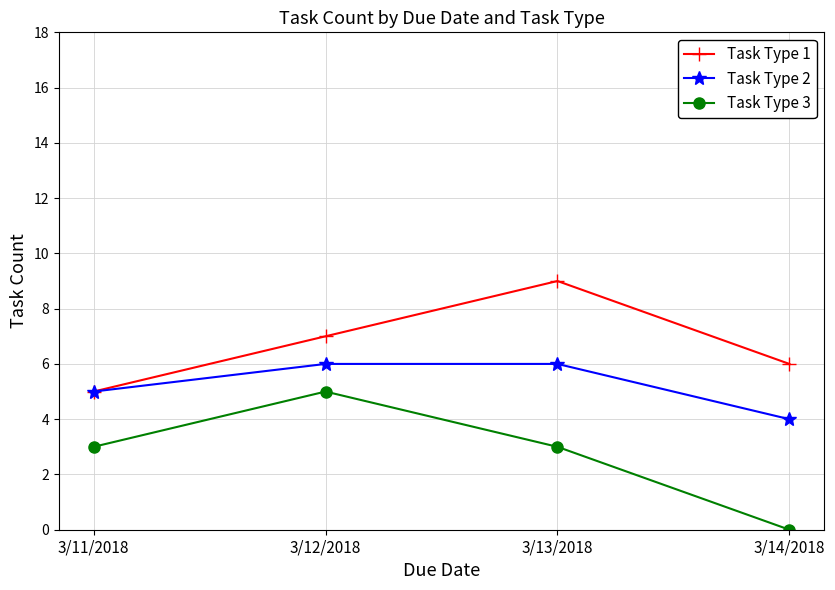

What is the maximum value for Task Type 1?

9